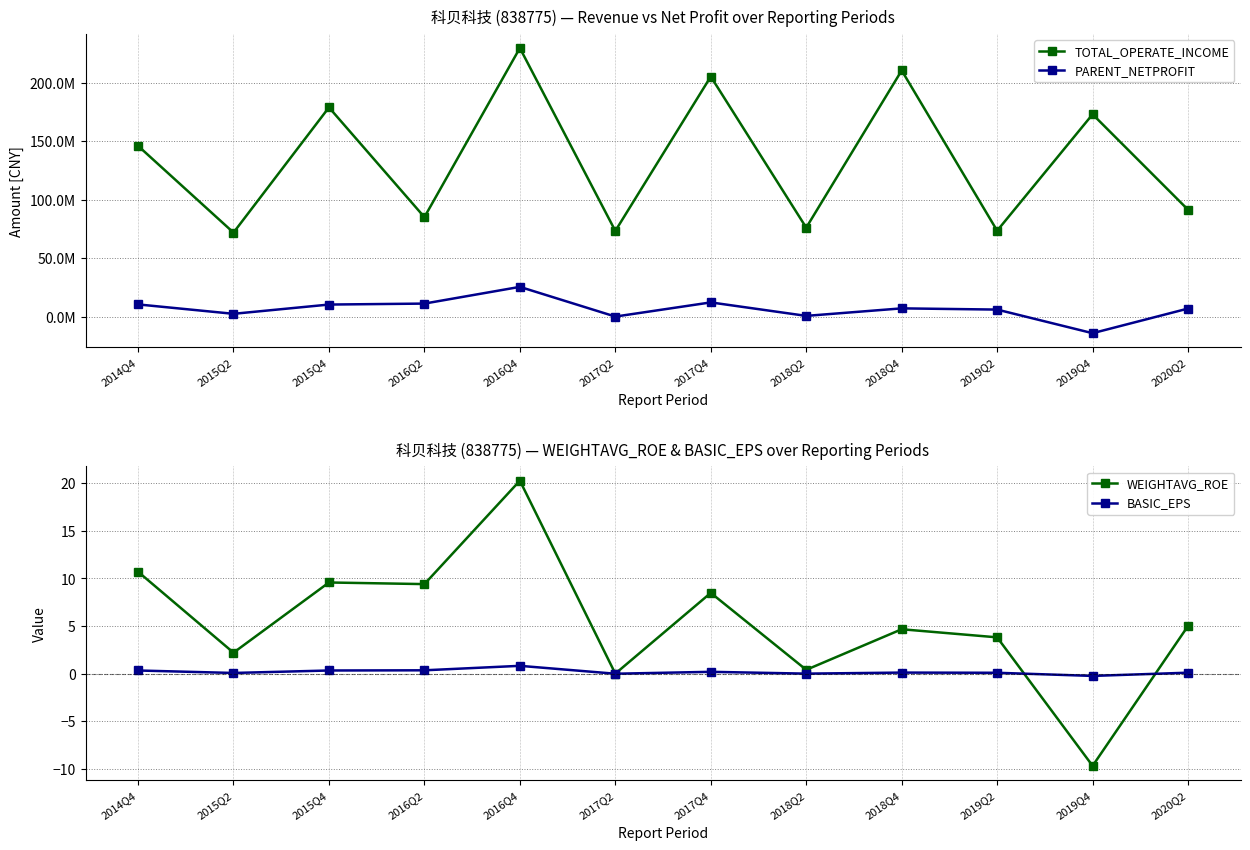

Where does the PARENT_NETPROFIT series first go above 7037118?

2014Q4